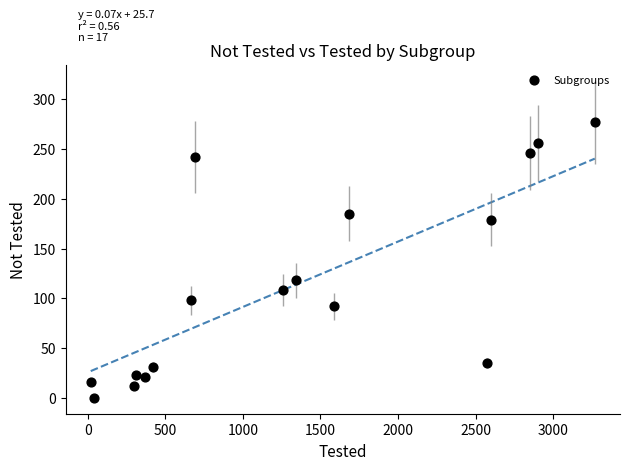

What is the range of X values (max minus min)?

3250